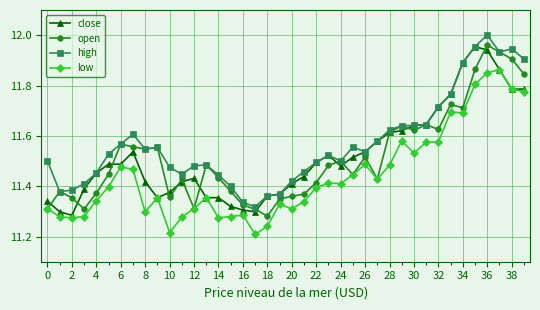

True or false: open has more than 2 points higher than both neighbors.

True